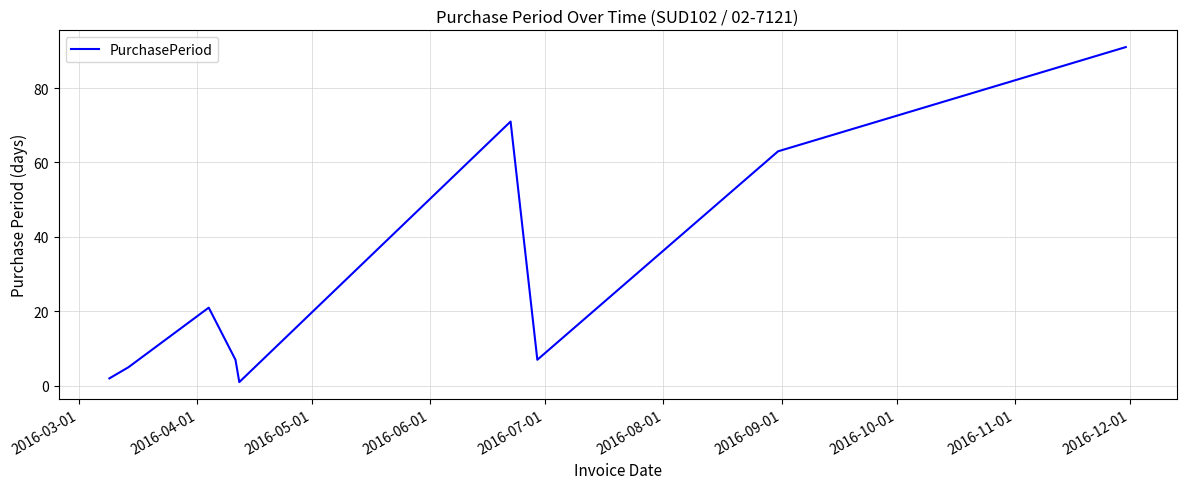

What is the greatest value displayed?

91